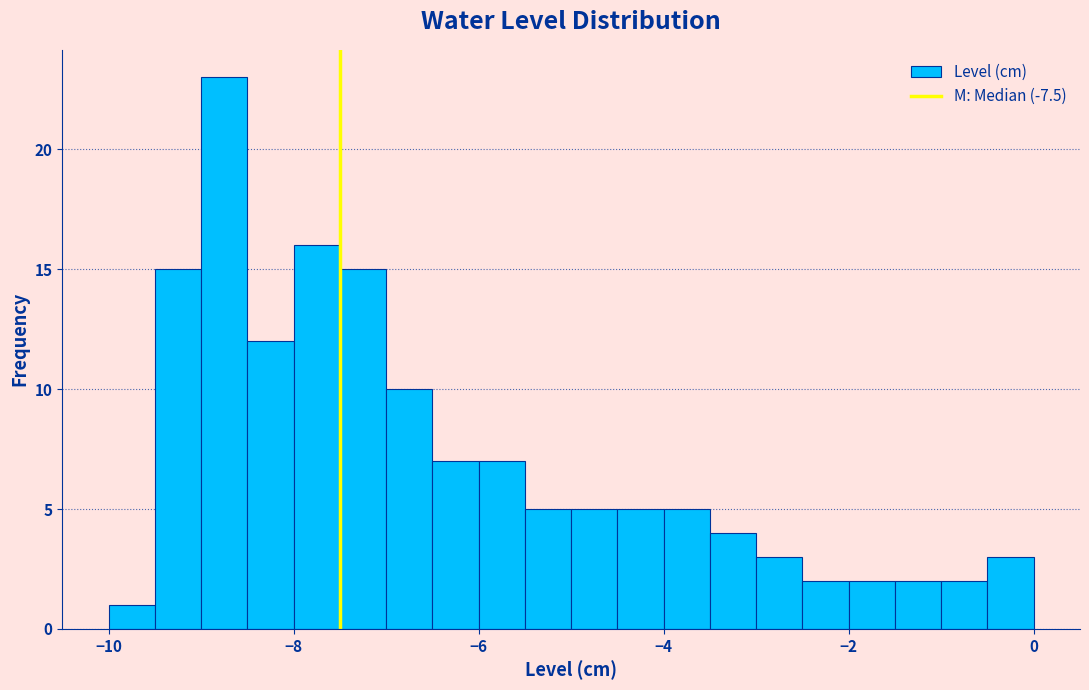

Read against the x-axis, roughly where is the centre of the tallest bar?

-8.8